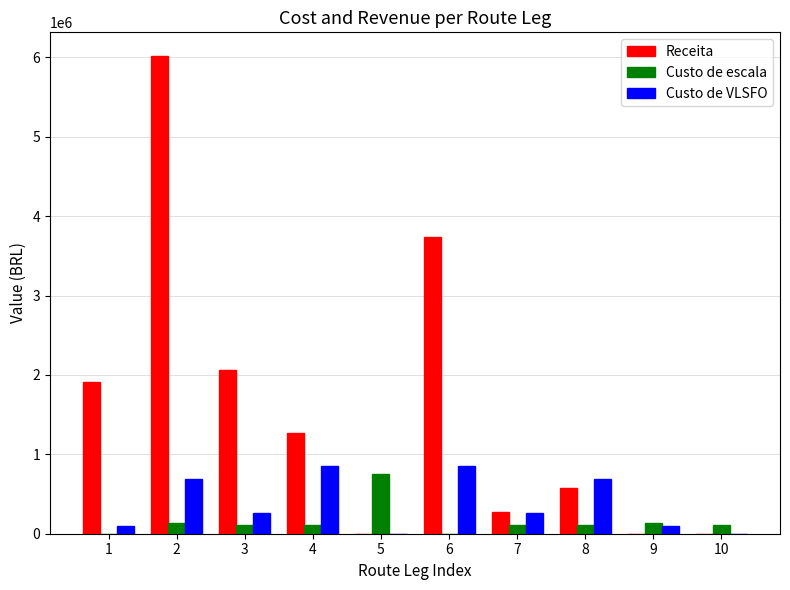

Which series changed the most between 6 and 8?

Receita